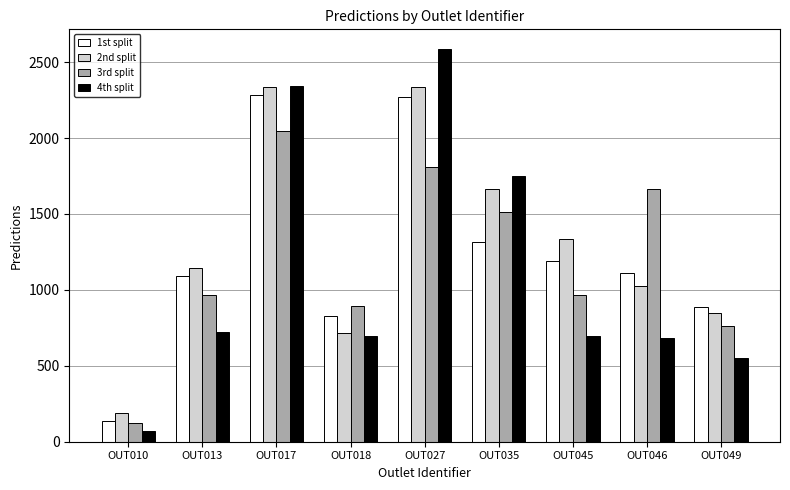

What is the minimum value for 2nd split?

188.2